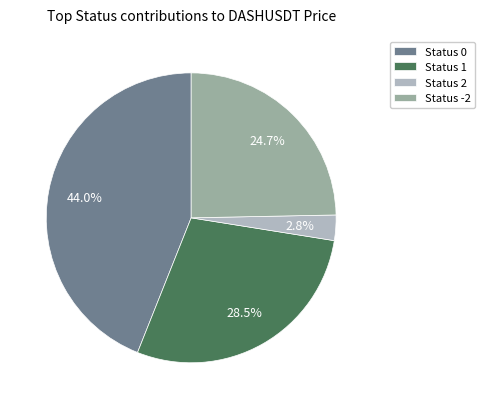

Between Status 0 and Status 1, which is larger?

Status 0